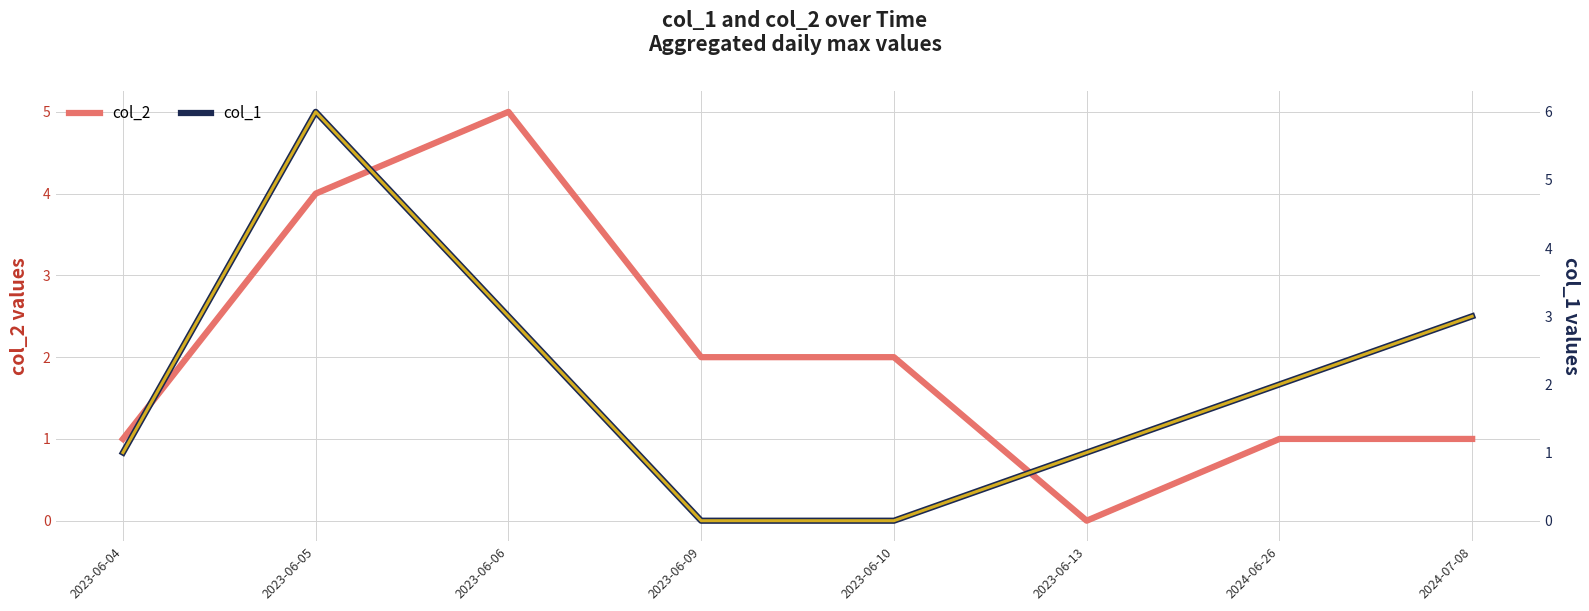

Which series has the largest total across all categories?

col_2